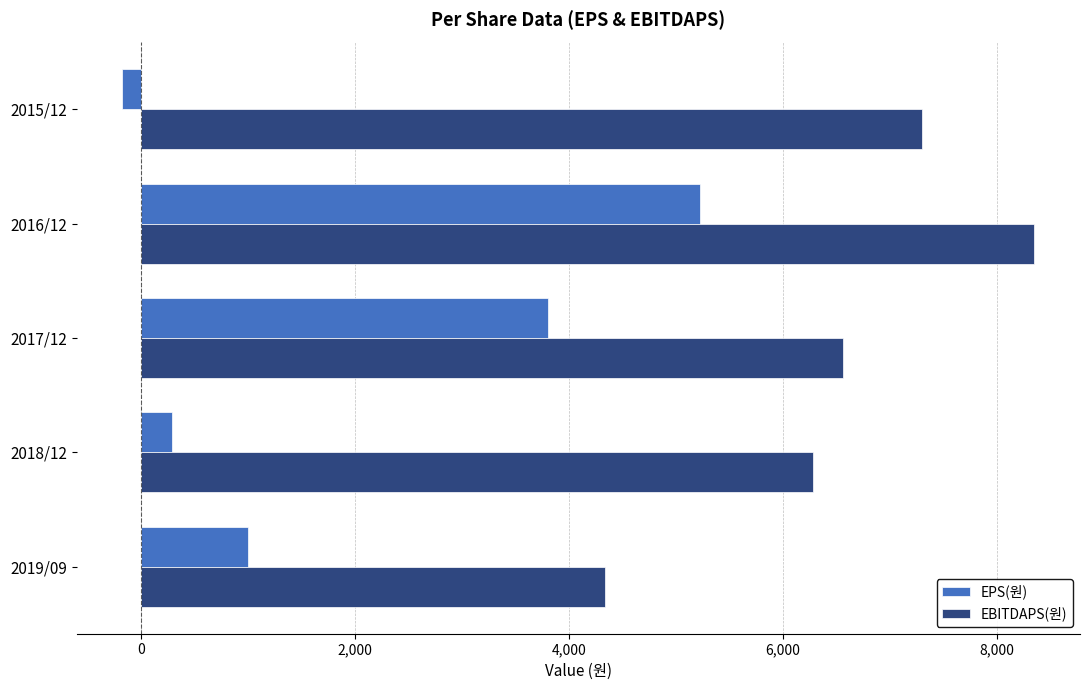

Count the number of categories in the chart.

5